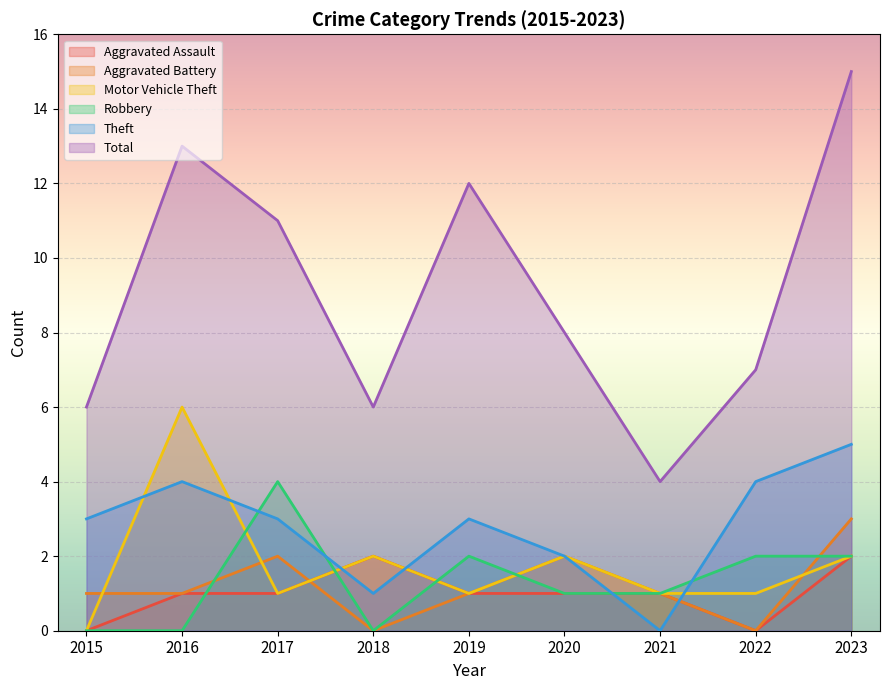

How many Aggravated Battery values are between 1 and 2?

6